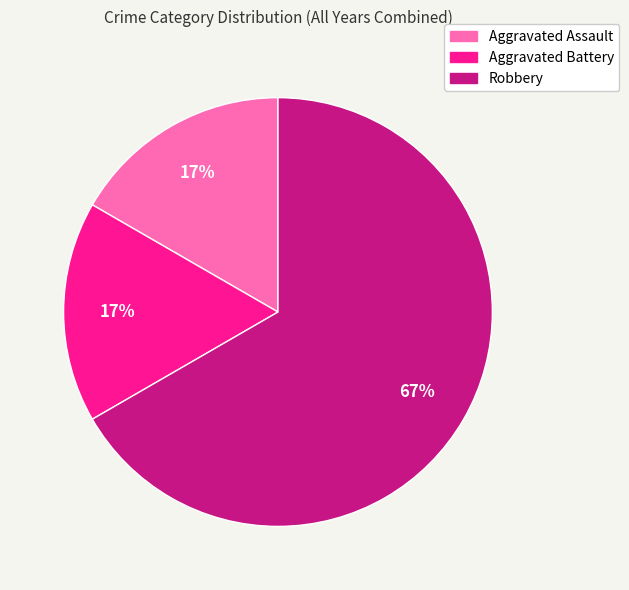

Is Robbery the majority of the pie?

Yes